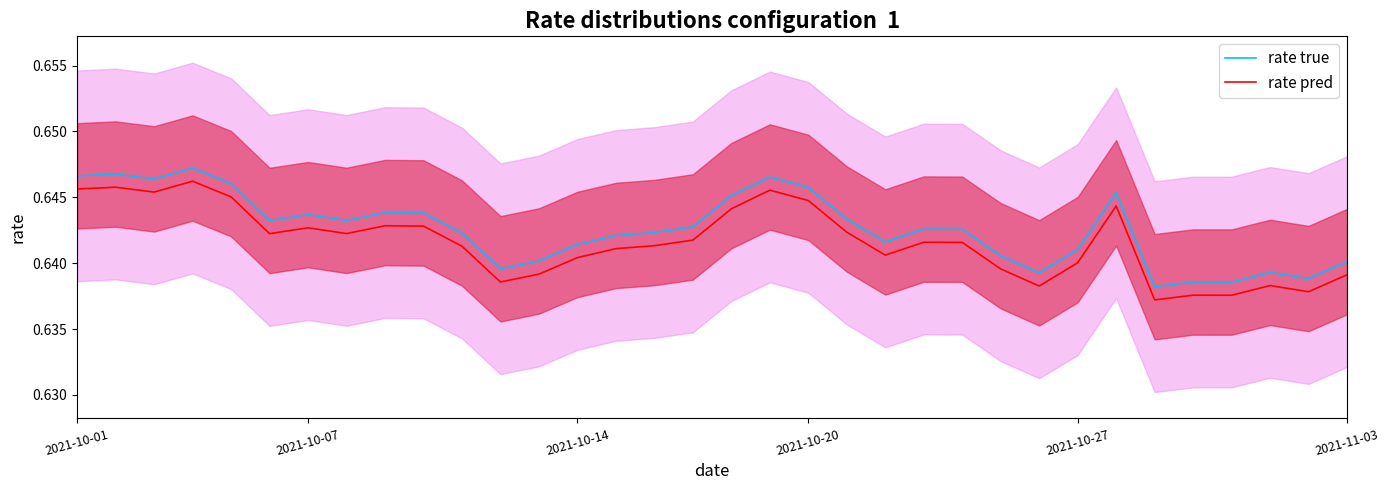

How many distinct data groups are displayed?

2